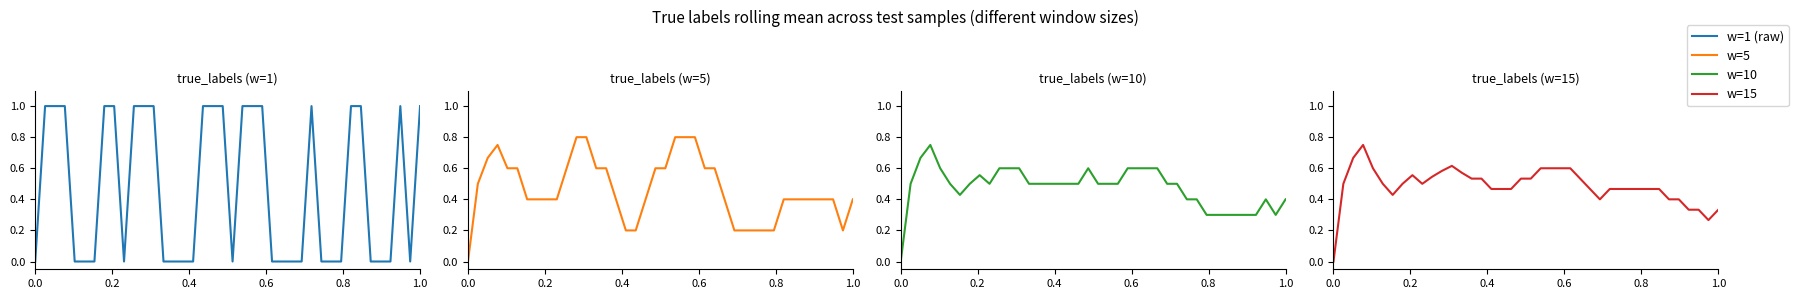

What is the greatest value displayed?

1.0